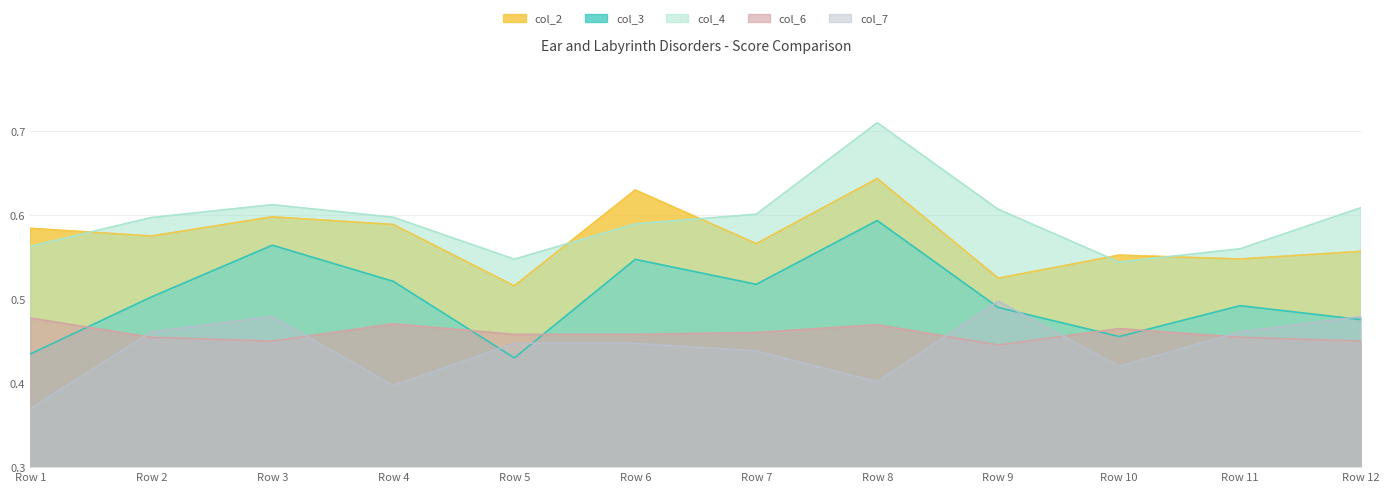

True or false: col_4 has more than 2 interior local peaks.

False